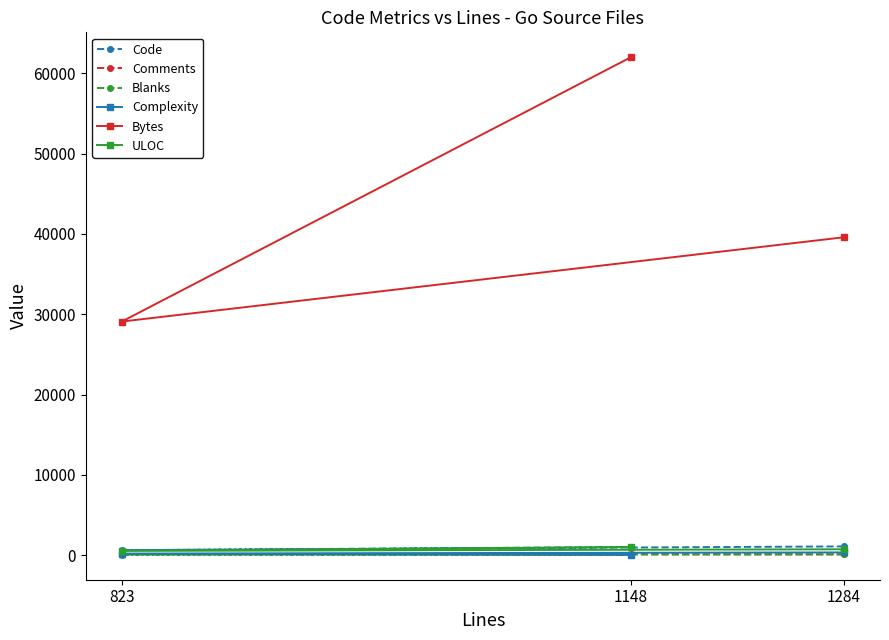

True or false: ULOC has a value of 731 at 1284.

True